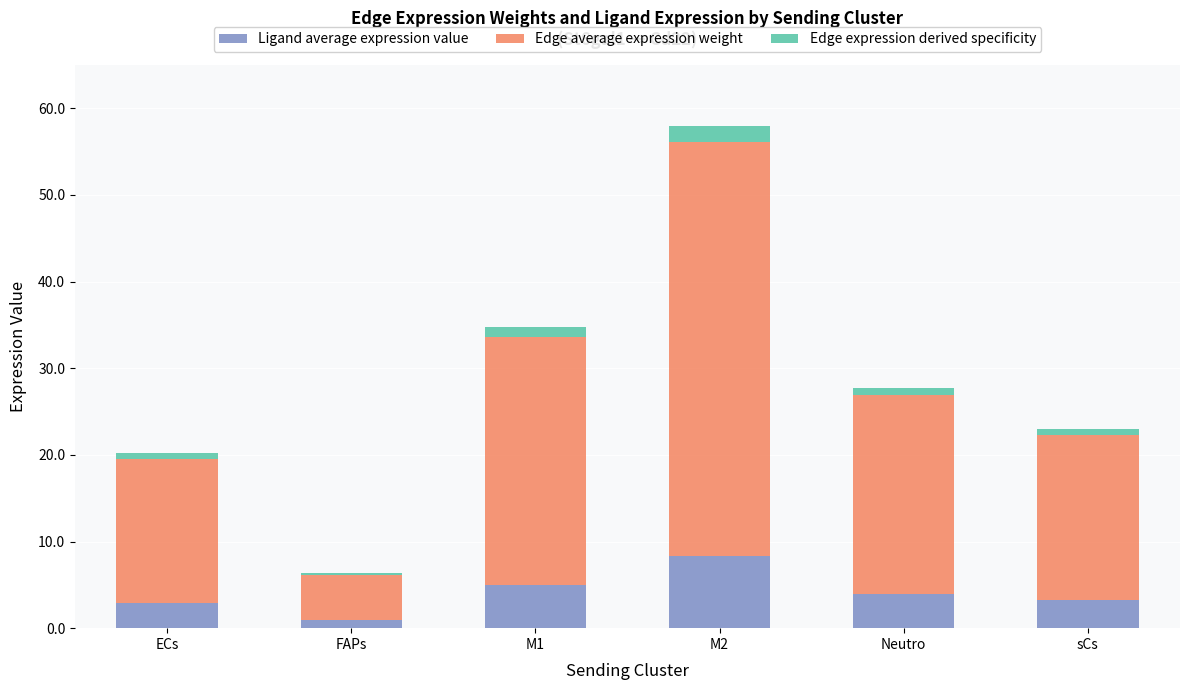

True or false: Ligand average expression value has a value of 5.1 at ECs.

False